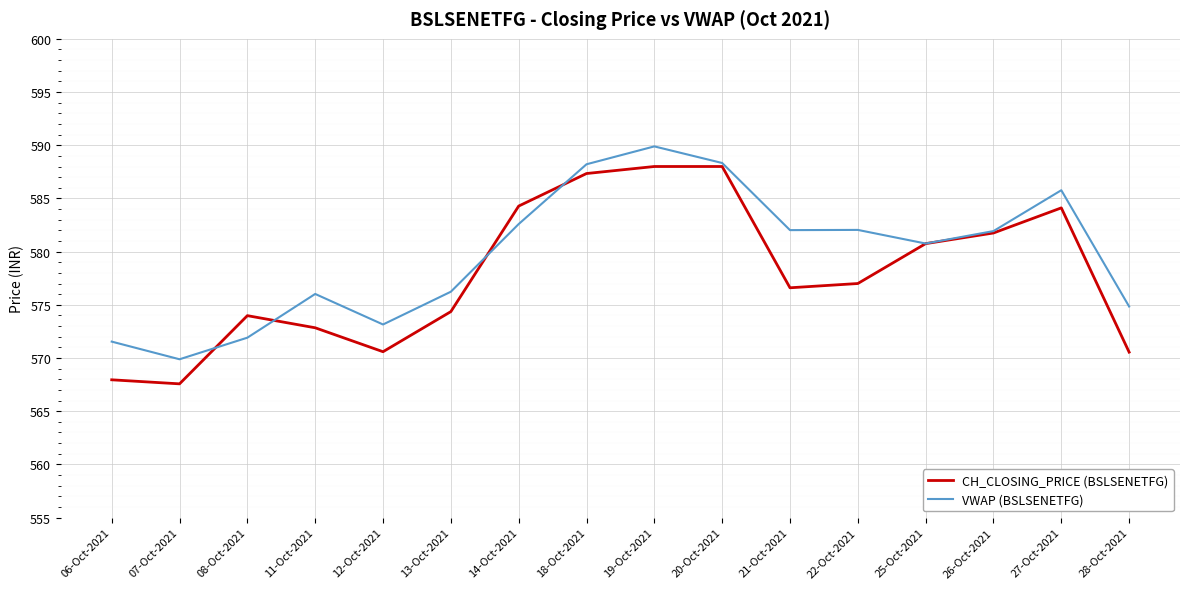

List the series in order of their overall mean, highest first.

VWAP (BSLSENETFG), CH_CLOSING_PRICE (BSLSENETFG)